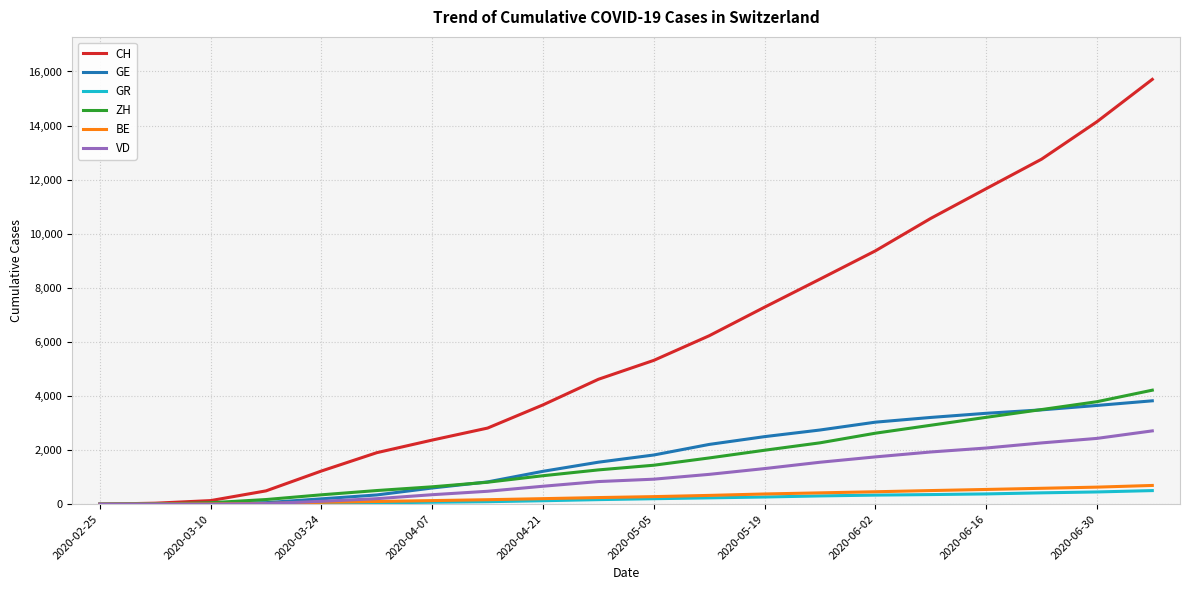

Which series has the widest spread of values?

CH